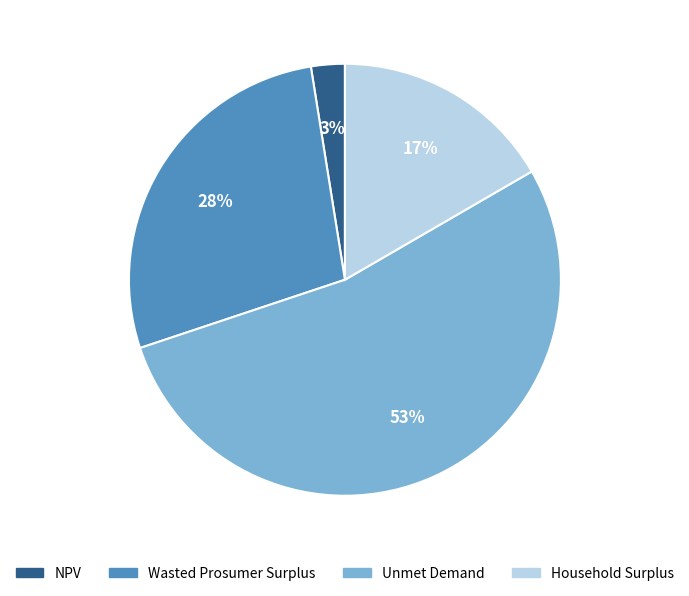

True or false: Household Surplus accounts for 29% of the total.

False